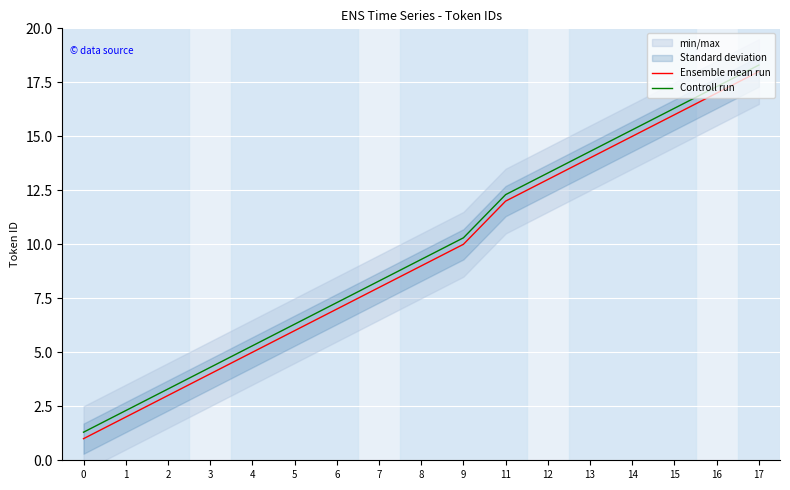

Reading left to right, list all the values displayed in this chart.

Ensemble mean run: 0=1.0	1=2.0	2=3.0	3=4.0	4=5.0	5=6.0	6=7.0	7=8.0	8=9.0	9=10.0	11=12.0	12=13.0	13=14.0	14=15.0	15=16.0	16=17.0	17=18.0
Controll run: 0=1.3	1=2.3	2=3.3	3=4.3	4=5.3	5=6.3	6=7.3	7=8.3	8=9.3	9=10.3	11=12.3	12=13.3	13=14.3	14=15.3	15=16.3	16=17.3	17=18.3